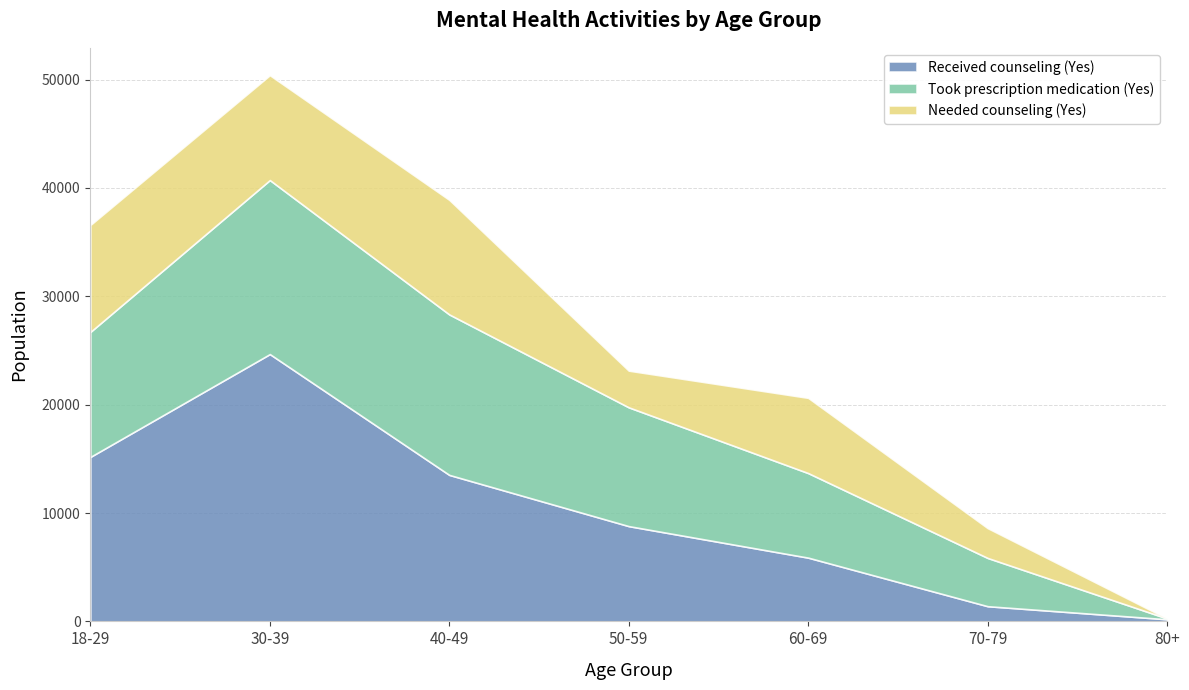

Rank the series at 40-49 from highest to lowest value.

Took prescription medication (Yes), Received counseling (Yes), Needed counseling (Yes)